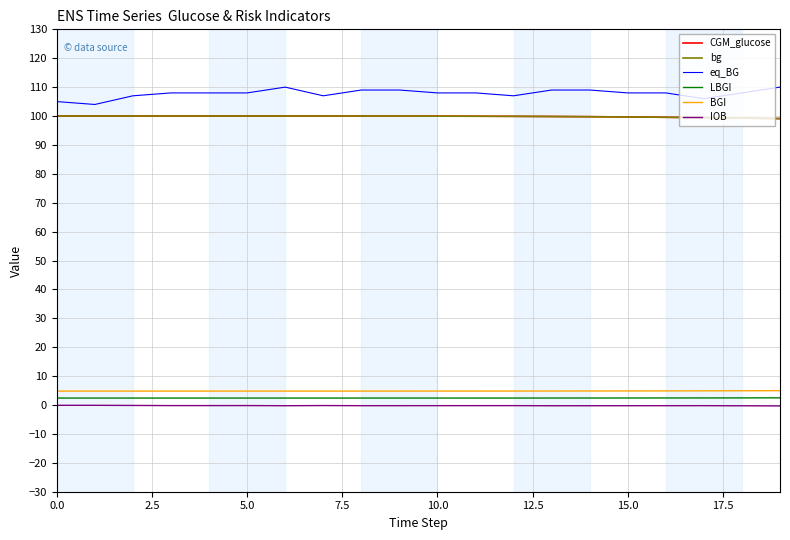

True or false: bg and BGI intersect in this chart.

False